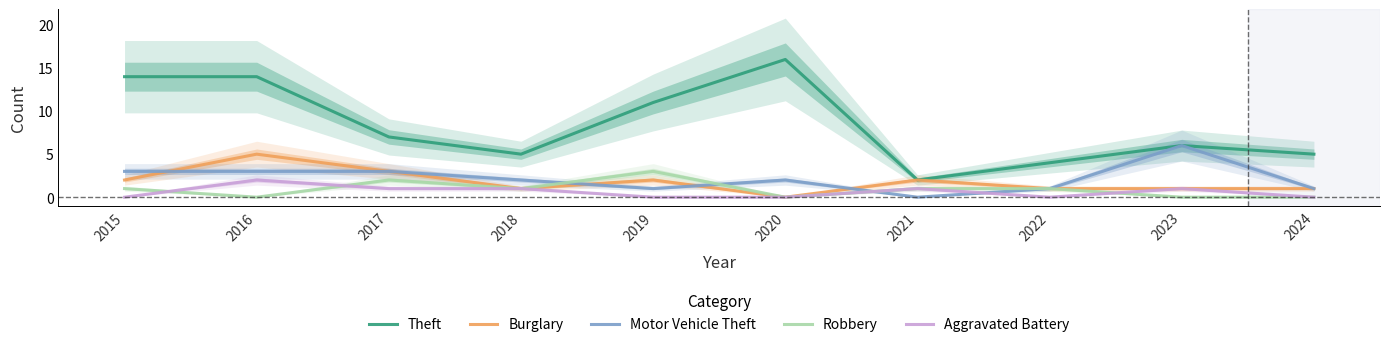

True or false: Theft has more than 1 points higher than both neighbors.

True